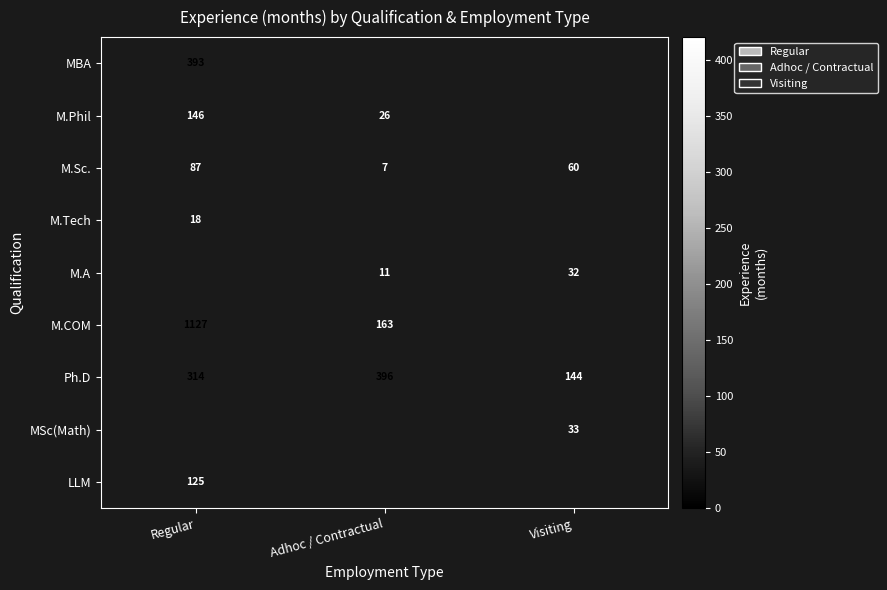

Which category has the highest value in the Ph.D series?

Adhoc / Contractual